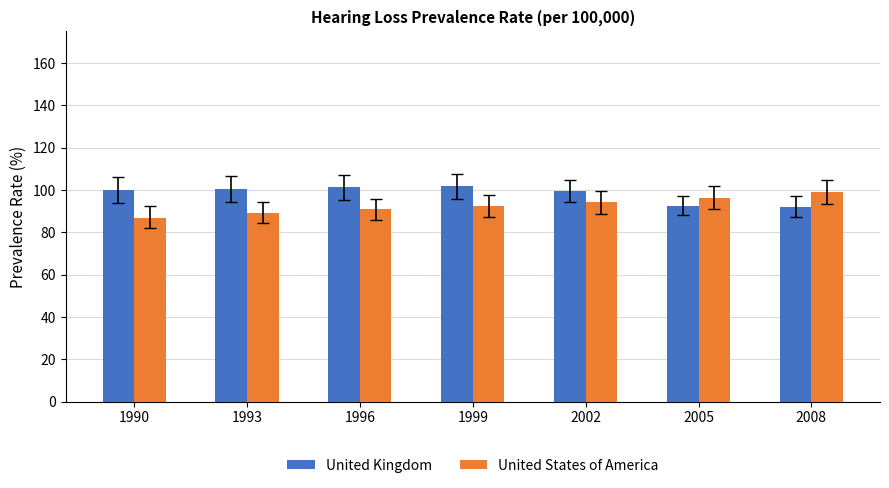

How many groups of bars are there?

7